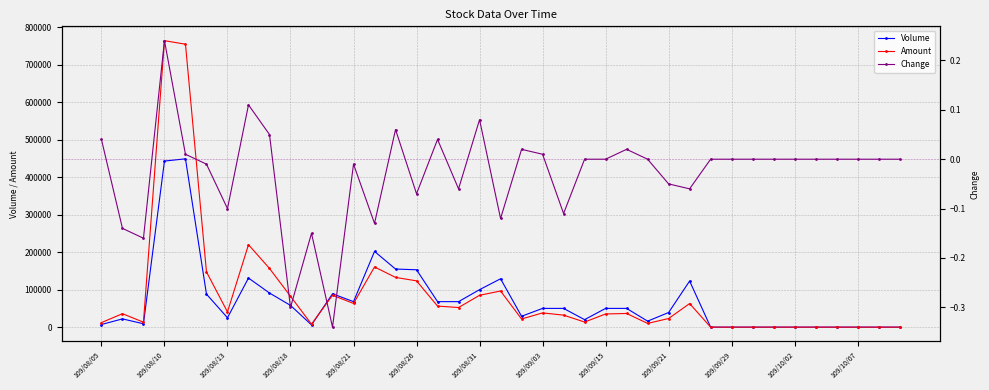

What is the maximum value for Volume?

449000